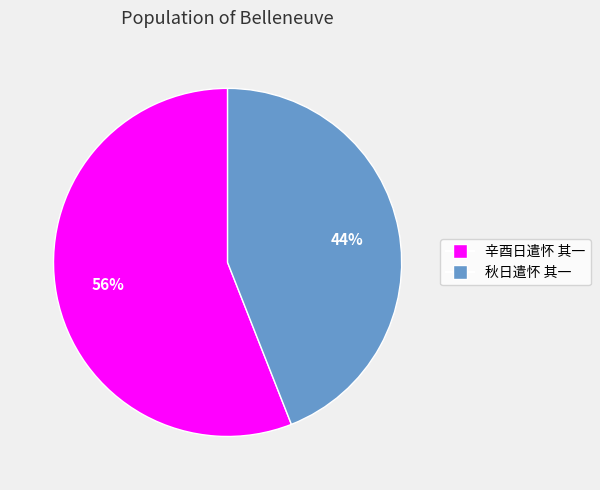

To the nearest percent, what percentage of the pie is 秋日遣怀 其一?

44%